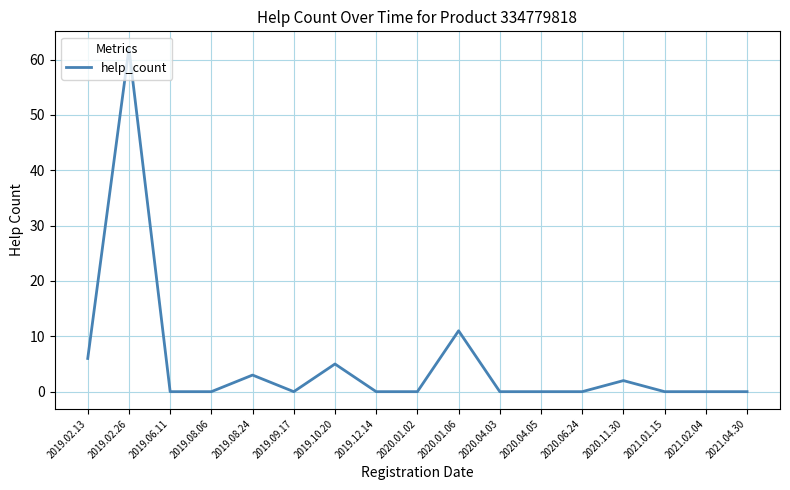

What is the difference between the second highest and second lowest values?

11